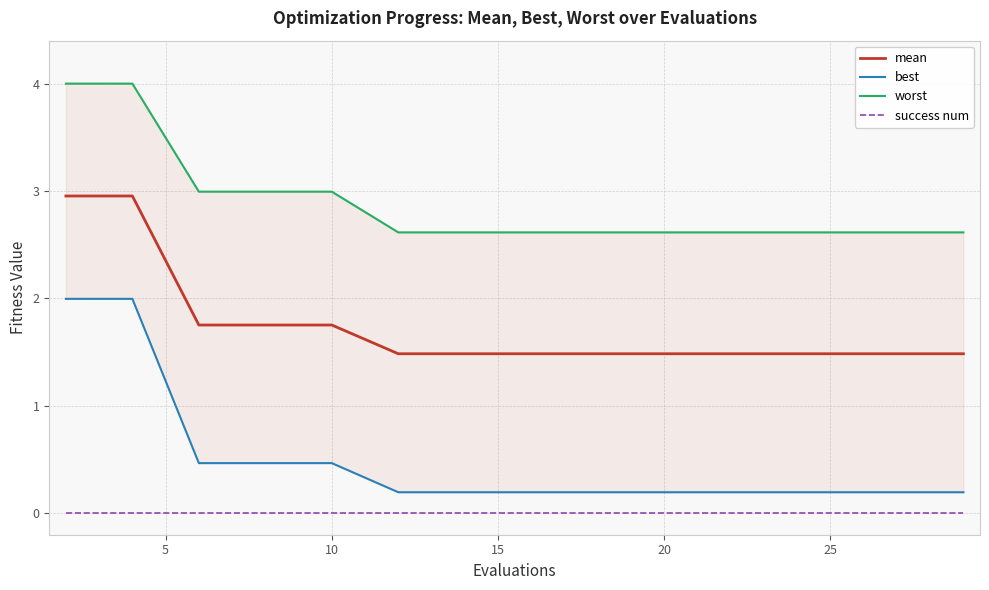

What are all the series names shown in the legend?

mean, best, worst, success num